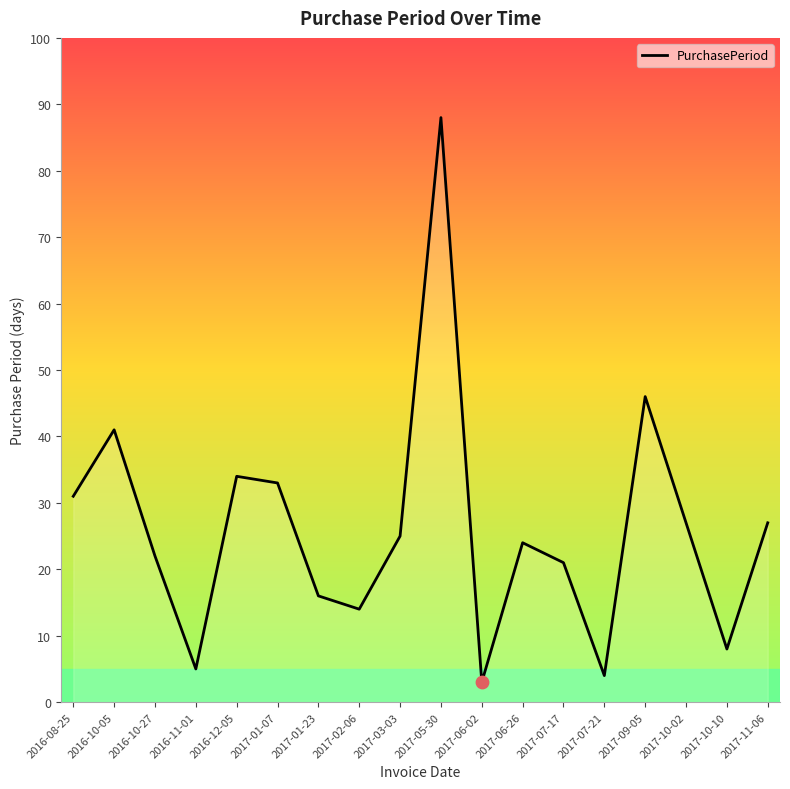

What is the change in value from 2016-10-05 to 2017-02-06?

-27